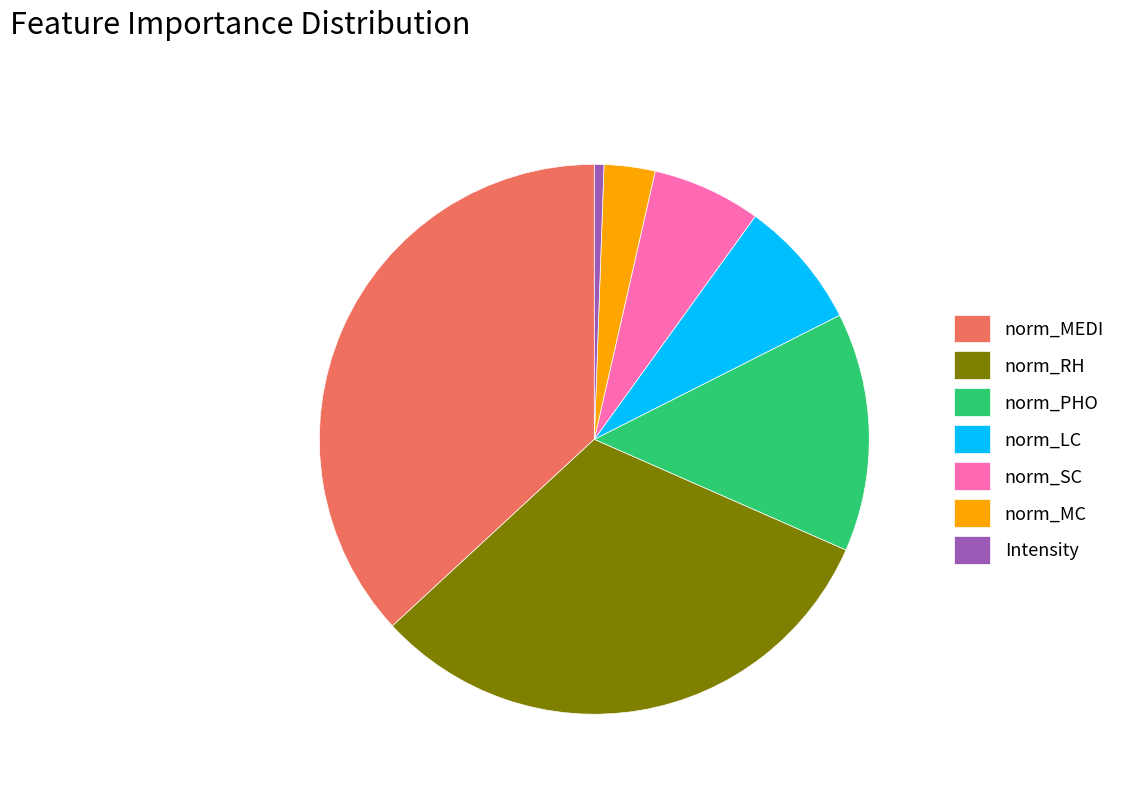

What is the largest slice in the pie chart?

norm_MEDI